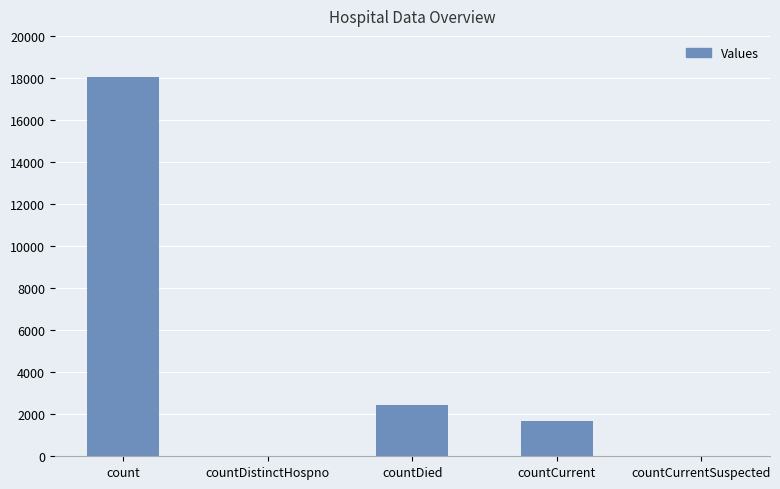

Does the chart contain stacked bars?

No